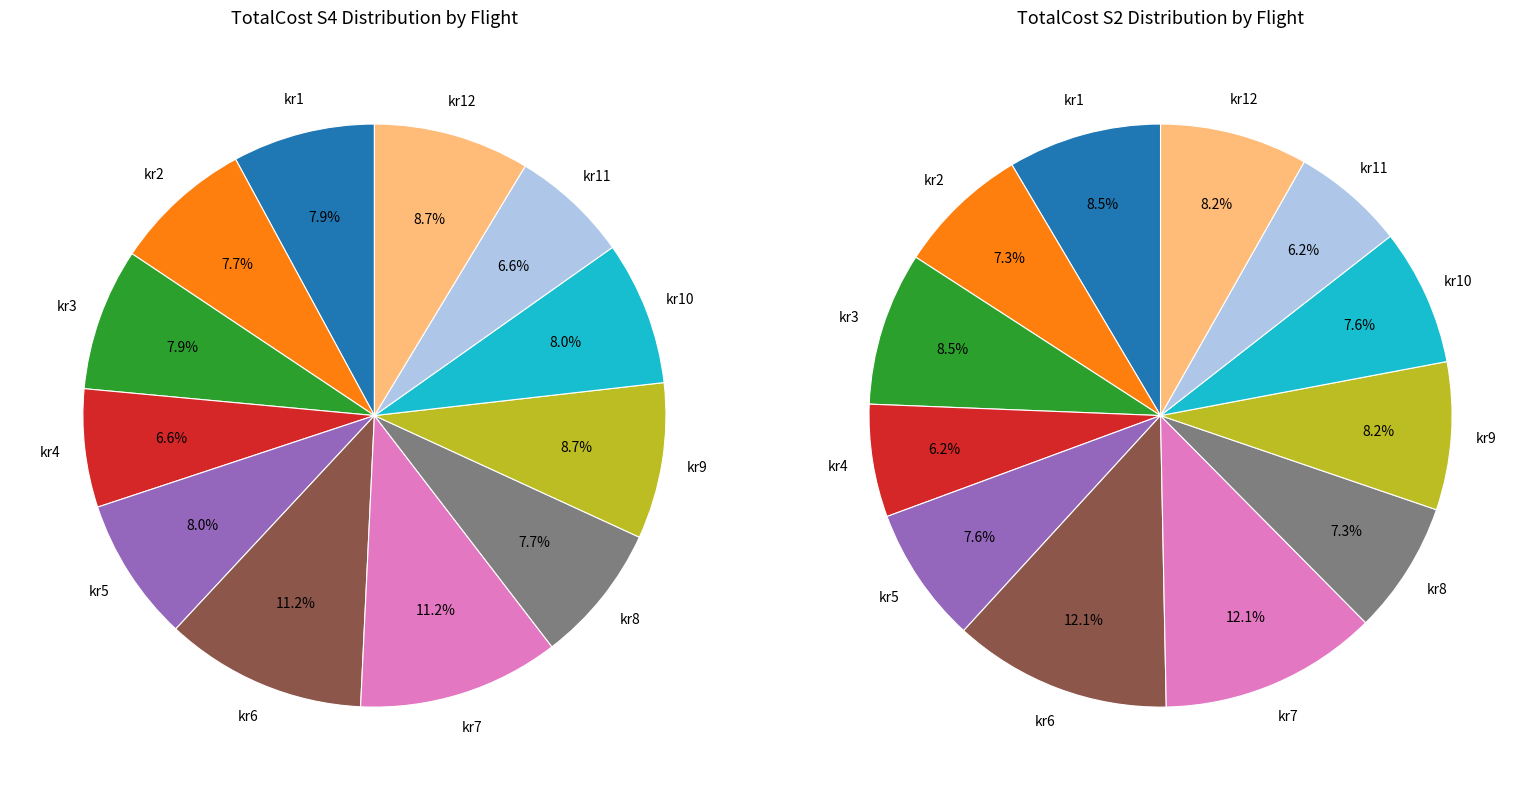

Between kr7 and kr9, which is larger?

kr7